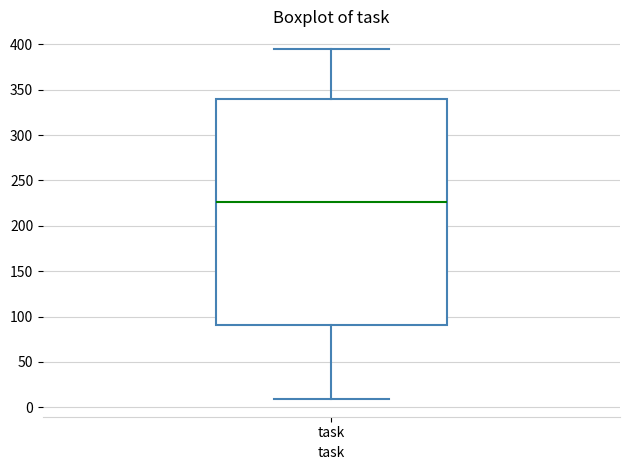

Where is the lower edge of the box for task on the y-axis? The values are not printed on the chart, so give them approximately, as read against the axis.

90